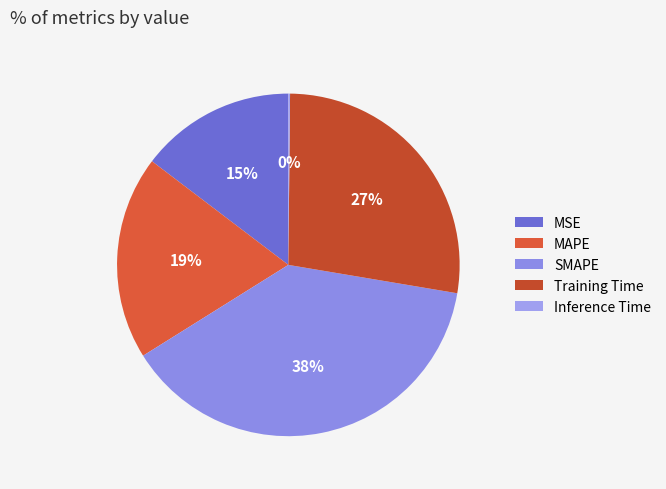

To the nearest percent, what portion does MAPE represent?

19%